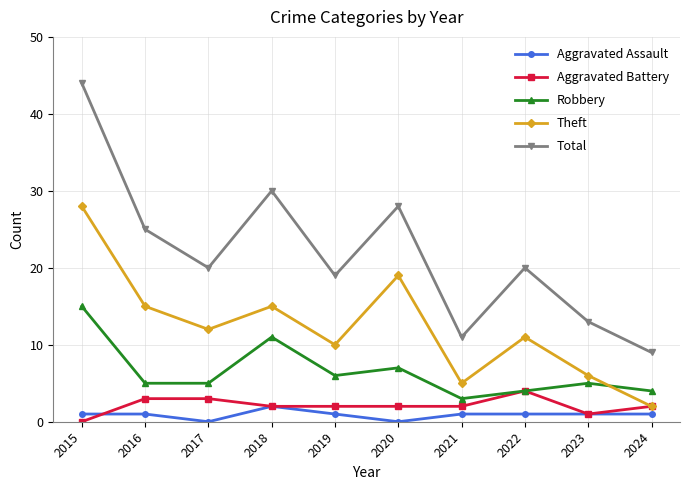

List the series in order of their peak value, highest first.

Total, Theft, Robbery, Aggravated Battery, Aggravated Assault